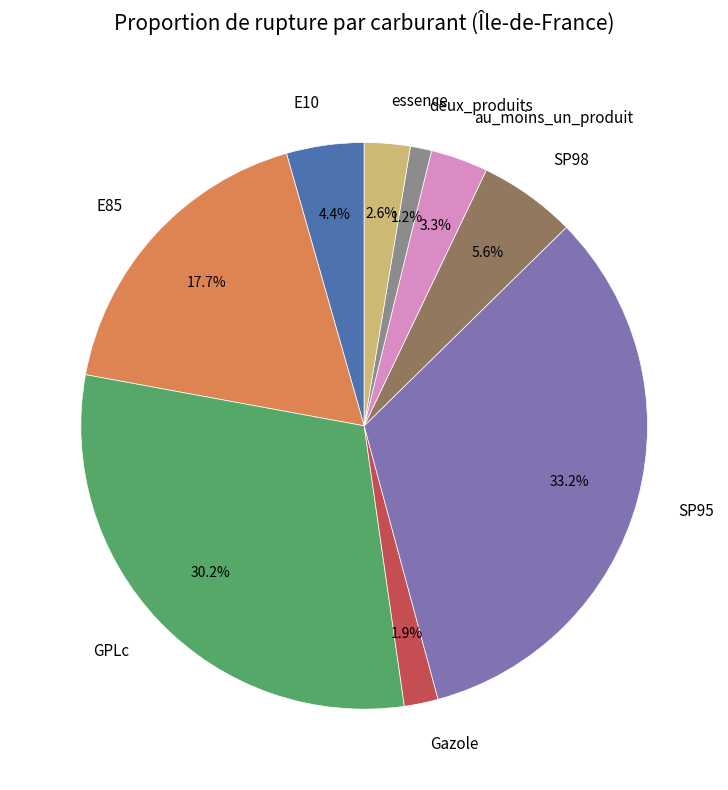

Count the number of slices in the pie.

9